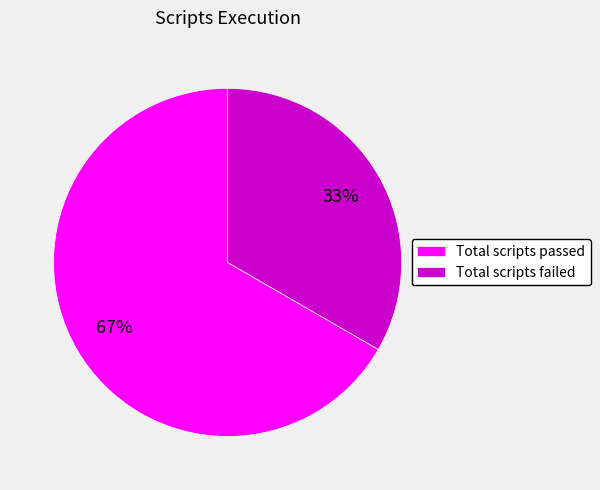

What is the smallest slice in the pie chart?

Total scripts failed